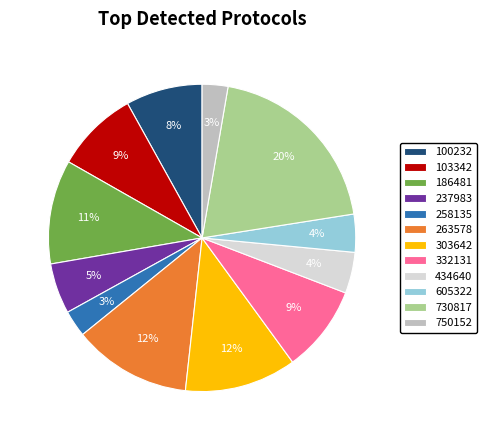

How many segments does this pie chart have?

12